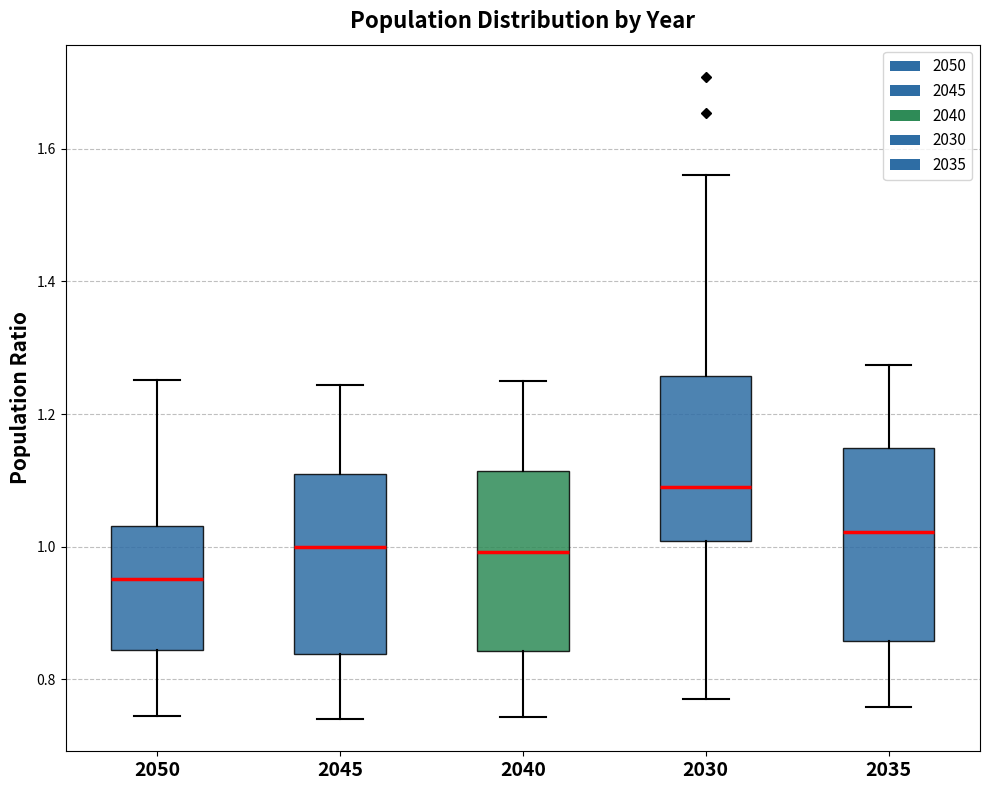

Which box has the highest median line?

2030